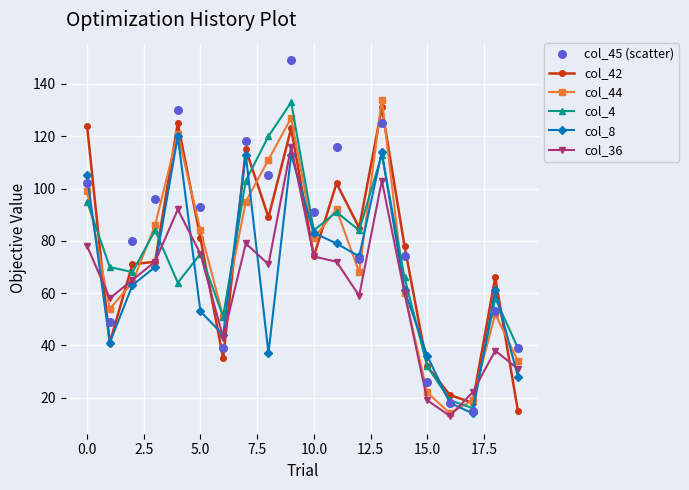

What are all the series names shown in the legend?

col_42, col_44, col_4, col_8, col_36, col_45 (scatter)